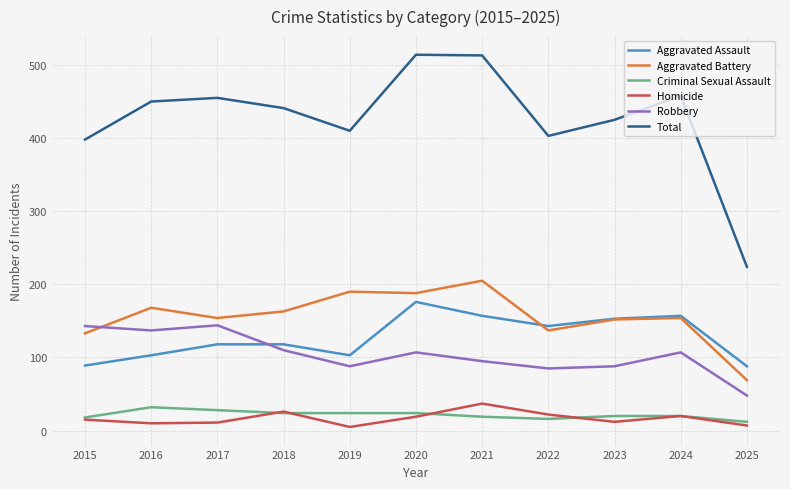

The value of Criminal Sexual Assault at 2023 is 20. True or false?

True